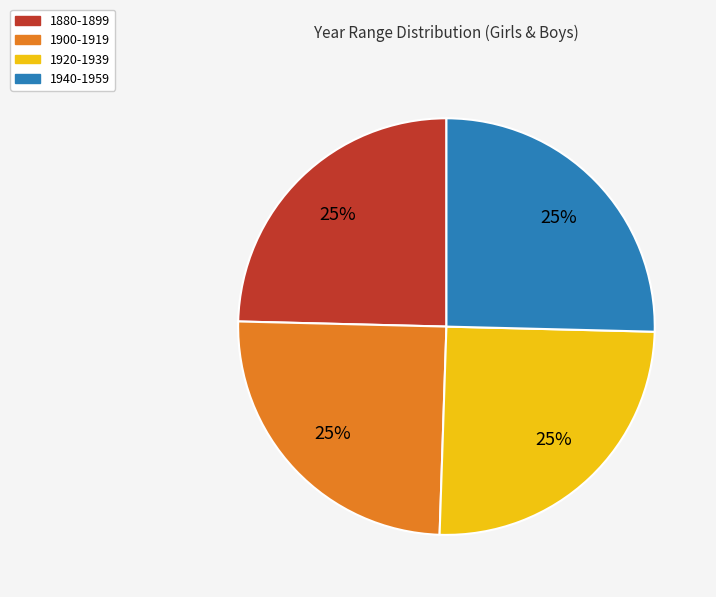

Does 1920-1939 account for over 50% of the chart?

No